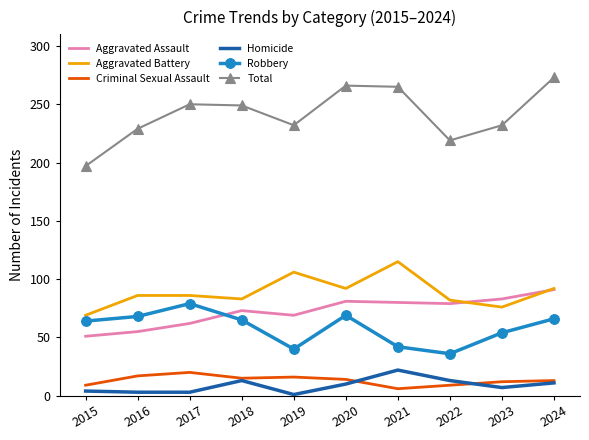

Which series changed the most between 2015 and 2020?

Total